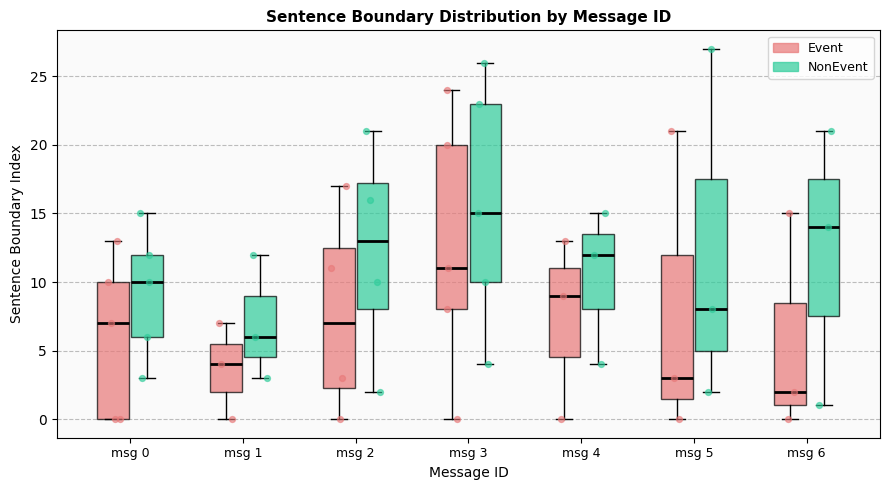

Where does the upper whisker of the box for msg 4 (Event) end on the y-axis? The values are not printed on the chart, so give them approximately, as read against the axis.

13.0